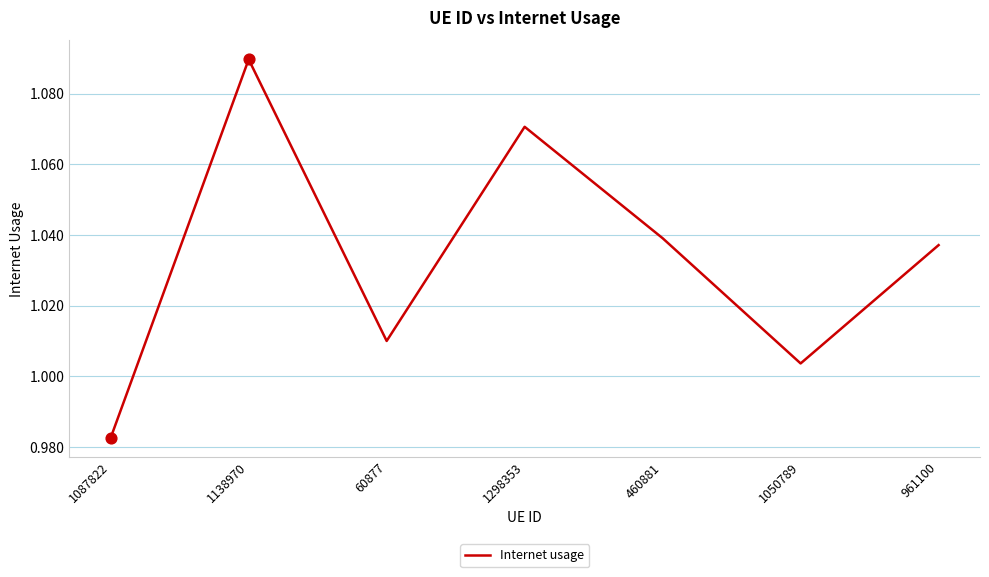

Which has a higher value, 1050789 or 60877?

60877